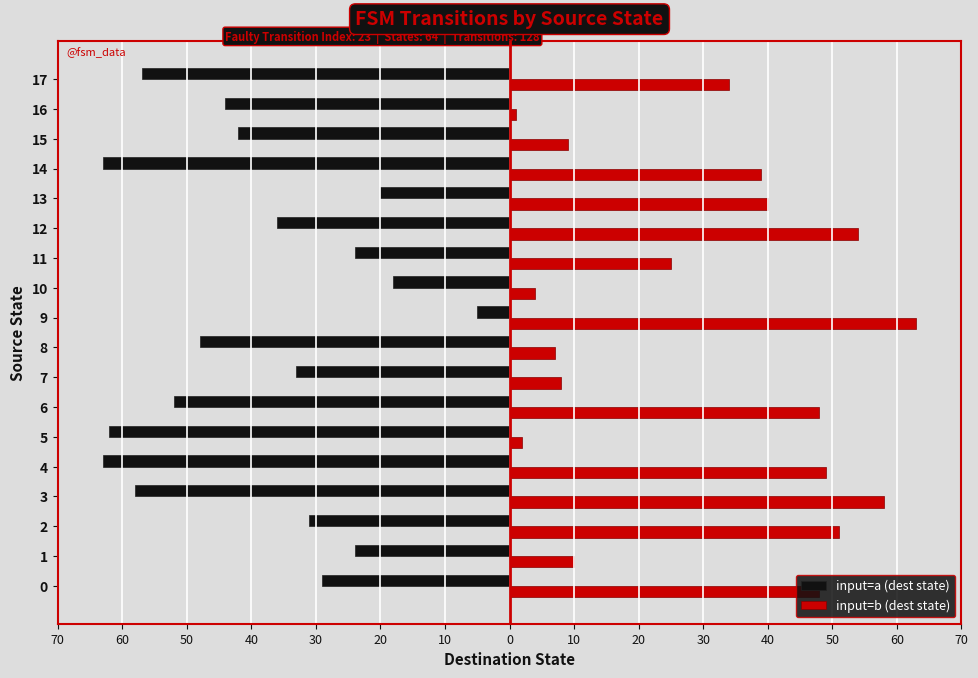

What are all the series names shown in the legend?

input=a (dest state), input=b (dest state)